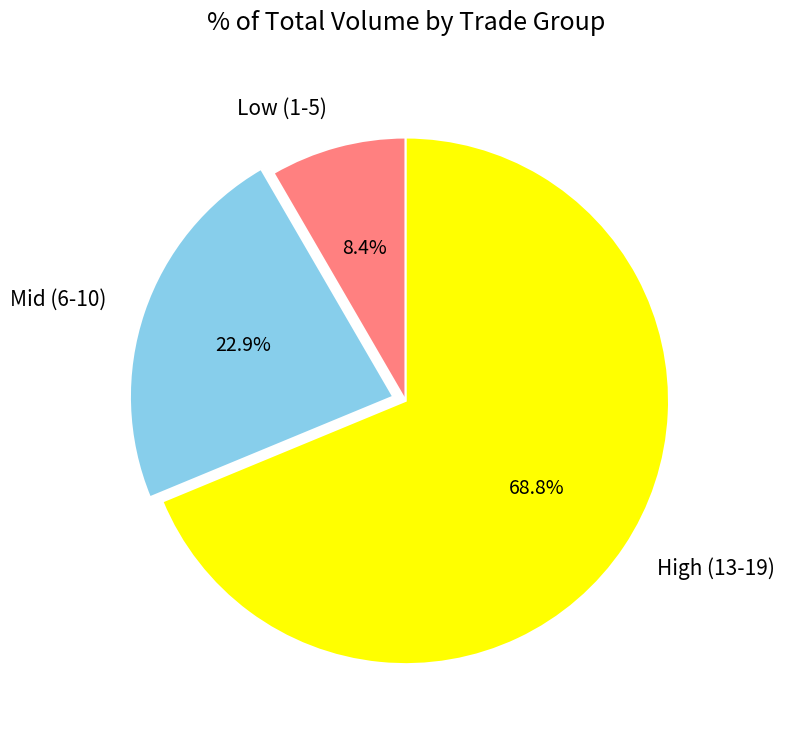

Which slice is the smallest?

Low (1-5)